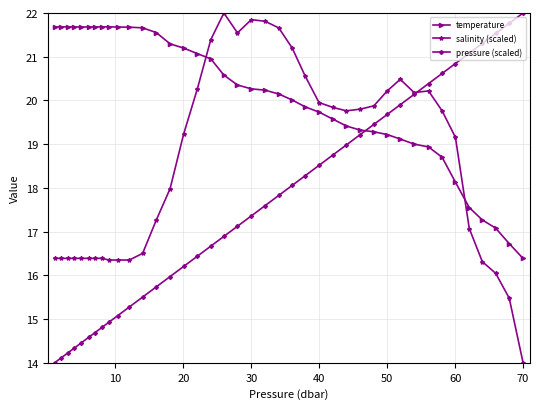

True or false: salinity (scaled) has more than 1 interior local peaks.

True